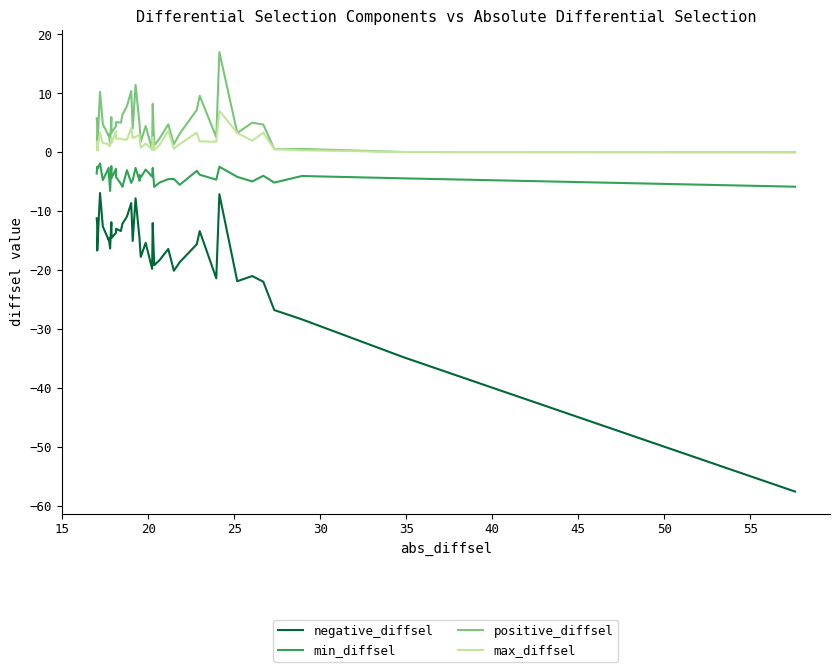

Which series has the largest range (max minus min)?

negative_diffsel